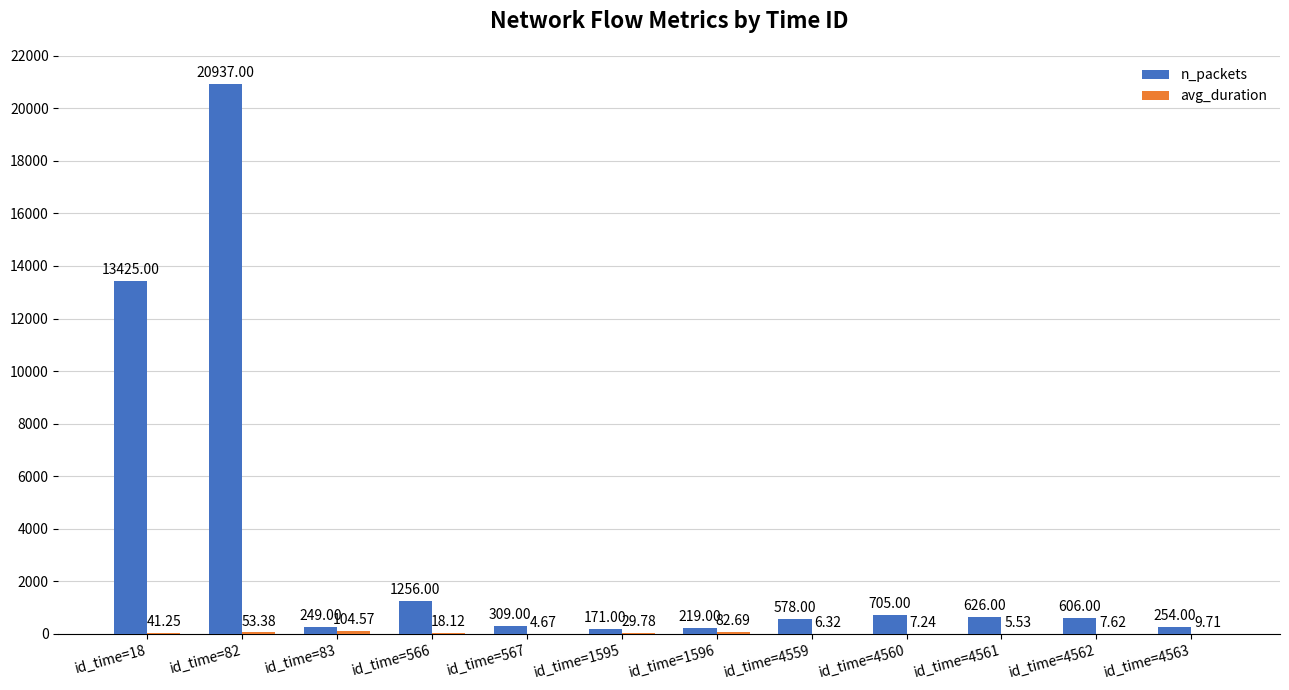

At which category is the sum across all series the highest?

id_time=82